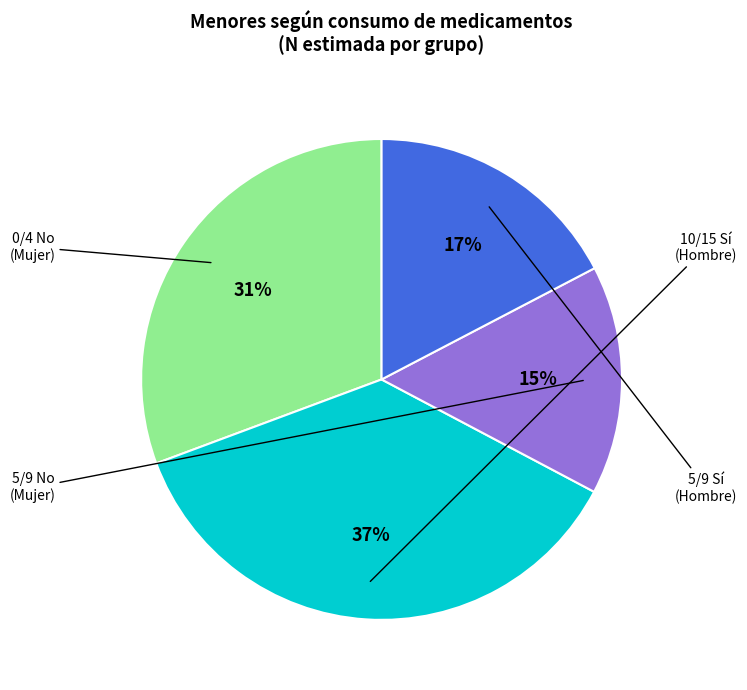

Is it true that 10/15 Sí (Hombre) is 37% of the pie?

True